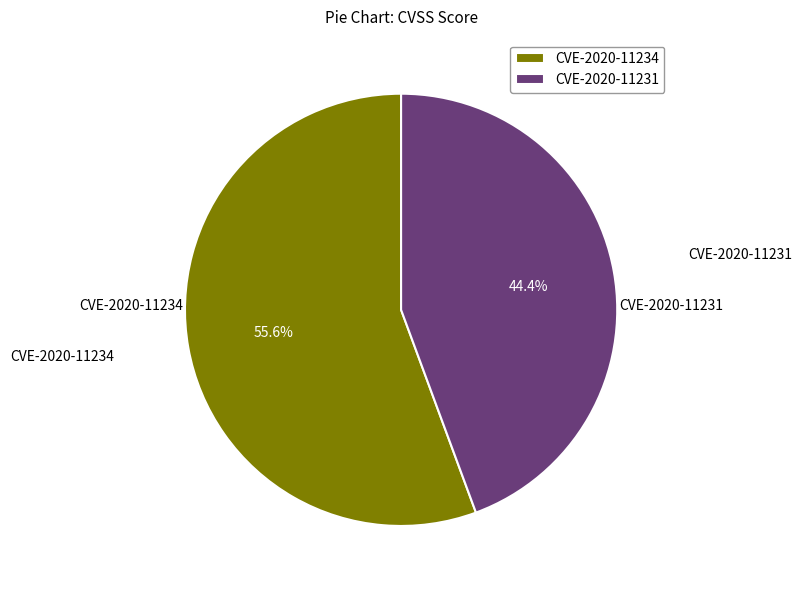

To the nearest percent, what is the difference between the CVE-2020-11234 and CVE-2020-11231 slice percentages?

11%